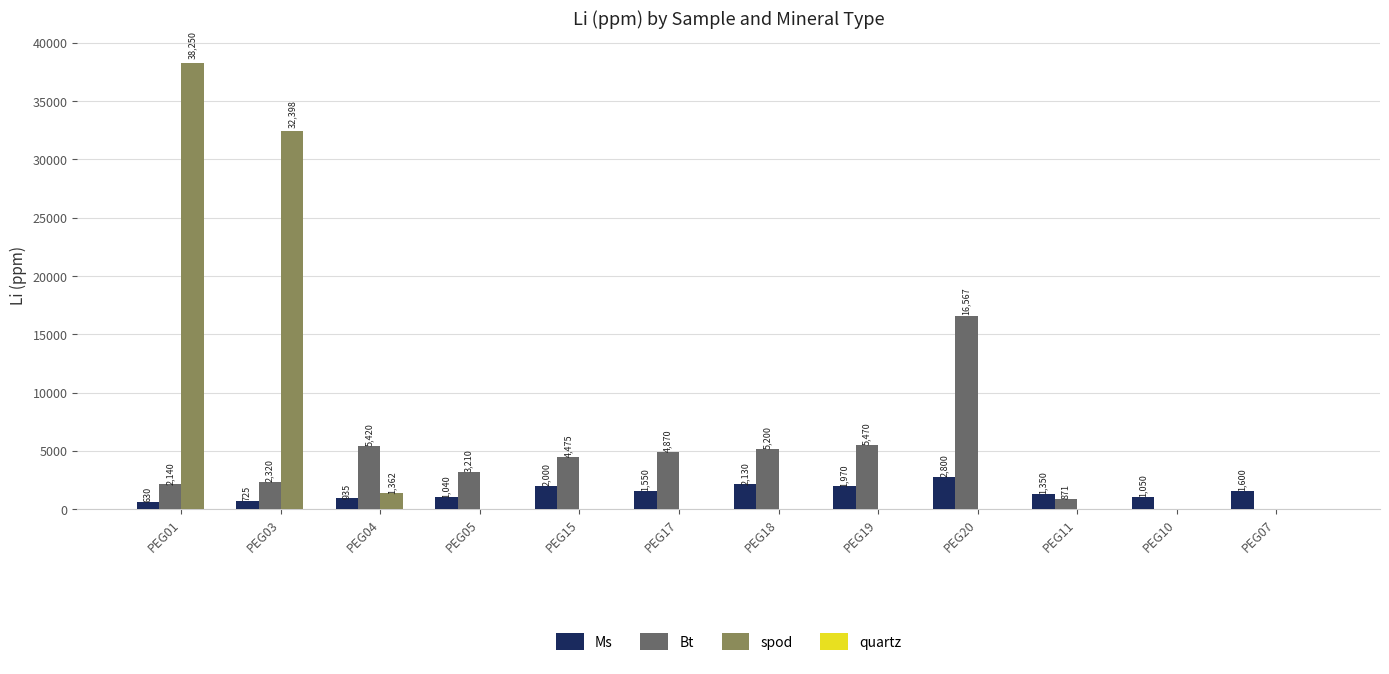

Which series changed the most between PEG20 and PEG10?

Bt